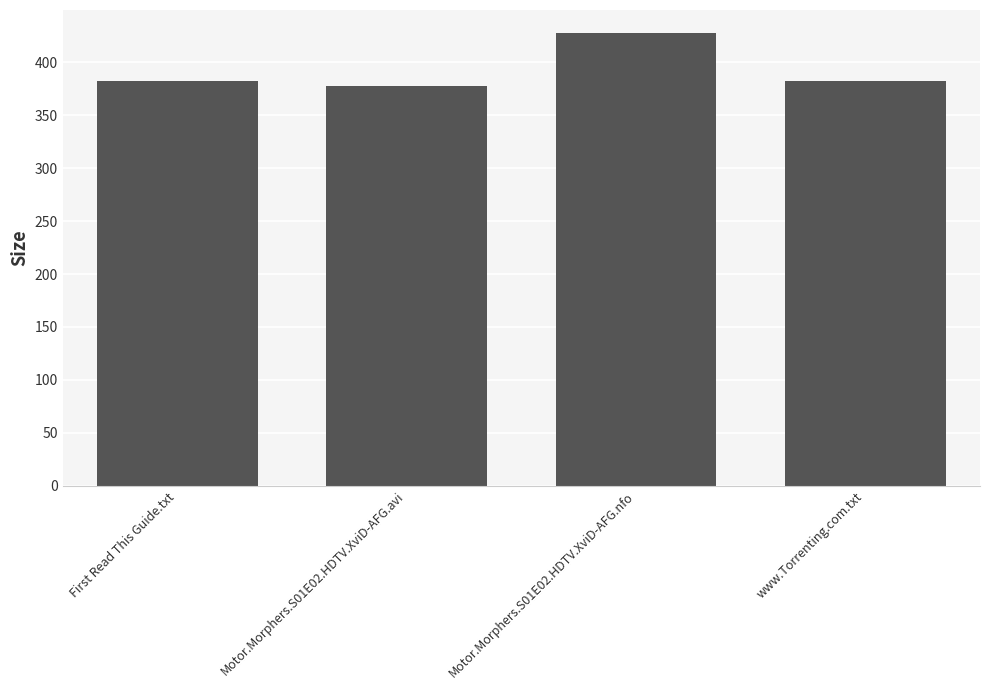

What position from the left is Motor.Morphers.S01E02.HDTV.XviD-AFG.nfo?

3